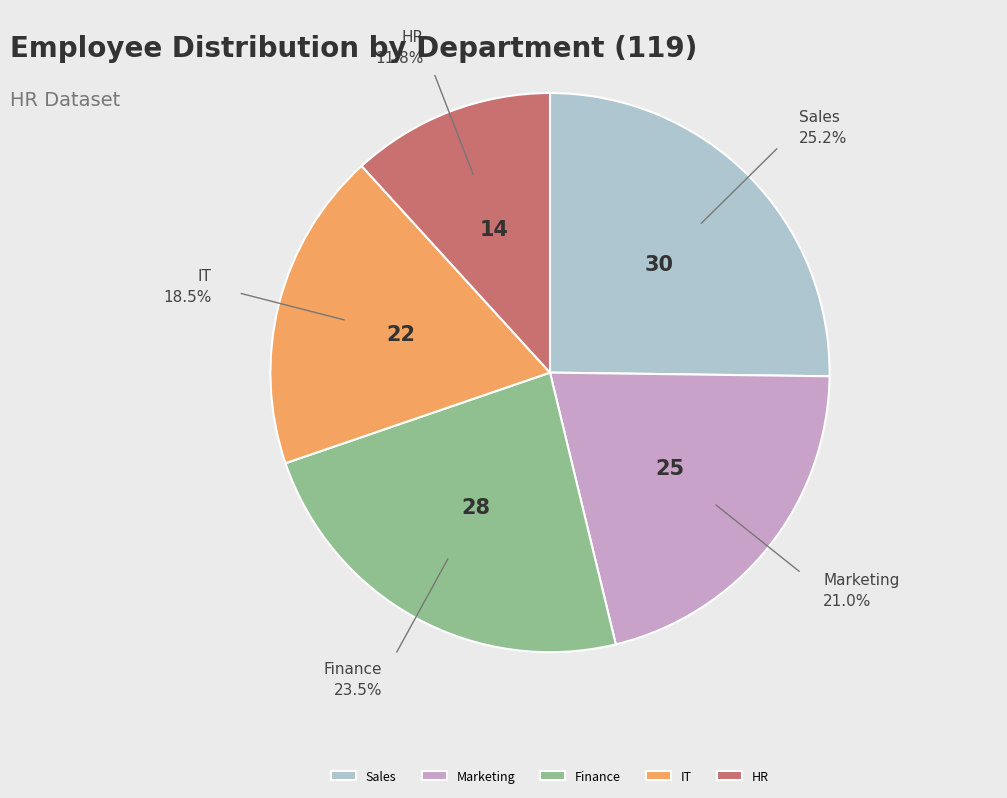

Combined, do HR and Finance account for over 50%?

No